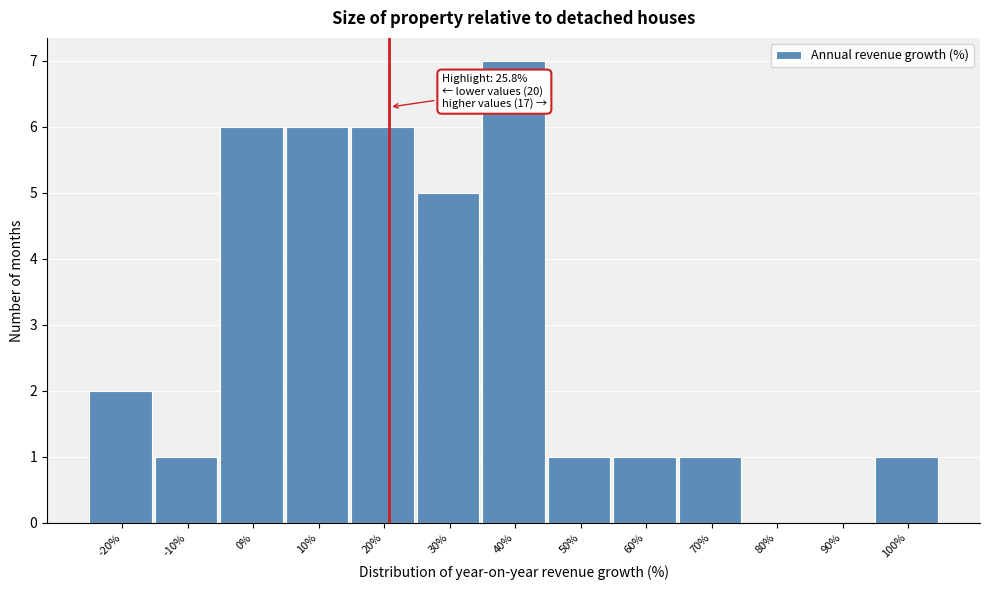

Reading left to right, transcribe all the data shown in this chart.

-20%=2	-10%=1	0%=6	10%=6	20%=6	30%=5	40%=7	50%=1	60%=1	70%=1	80%=0	90%=0	100%=1